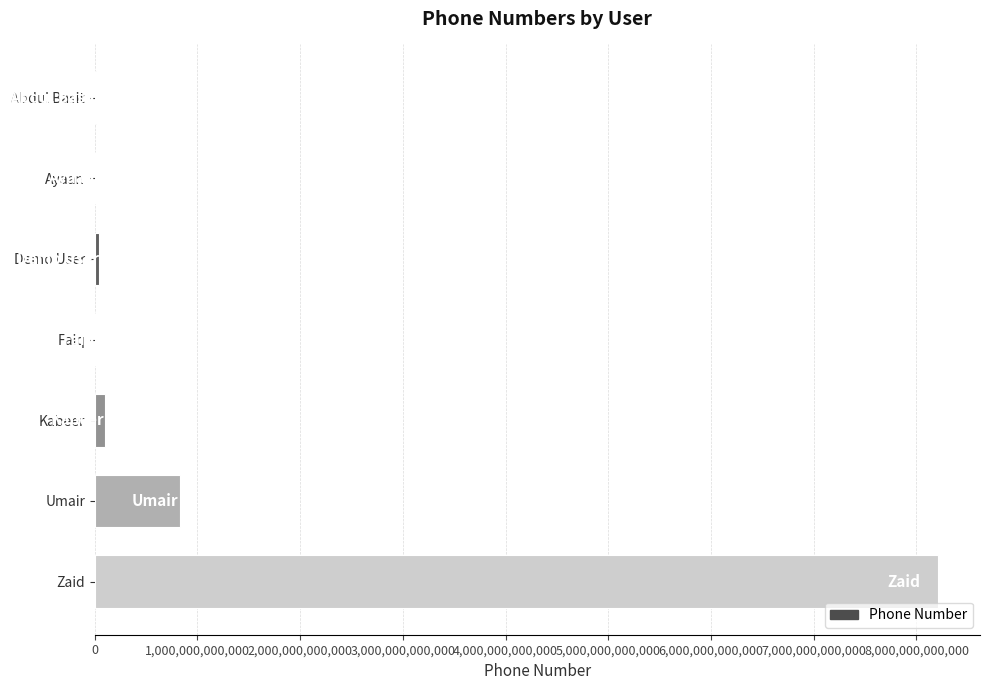

At which label is the value closest to 4103802983934?

Umair